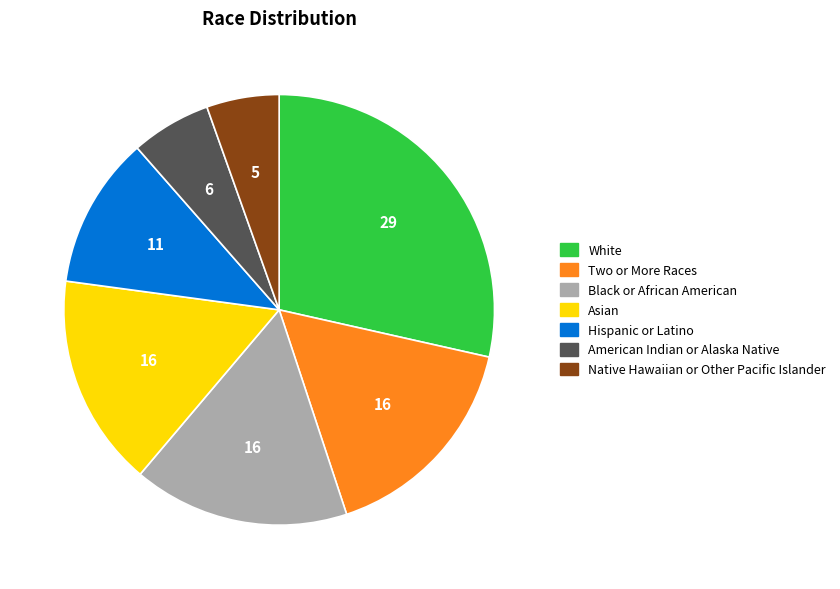

Between Hispanic or Latino and White, which is larger?

White